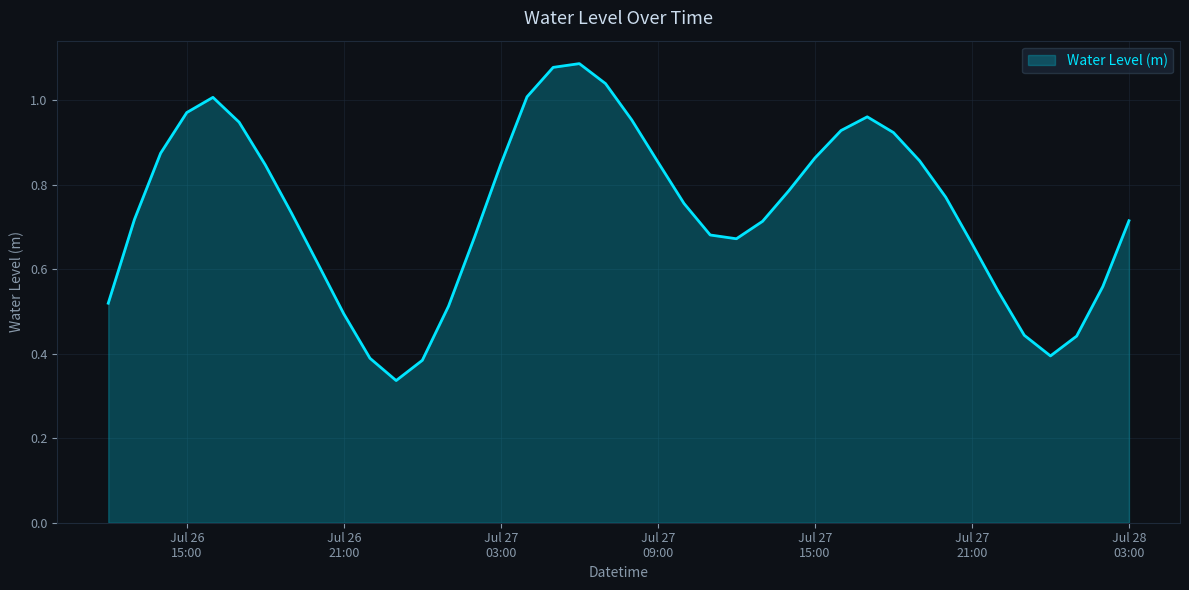

What is the average value?

0.7